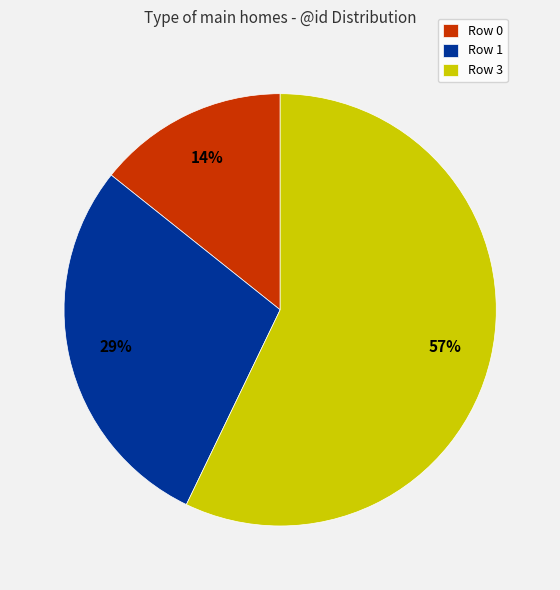

Which slice is the largest?

Row 3